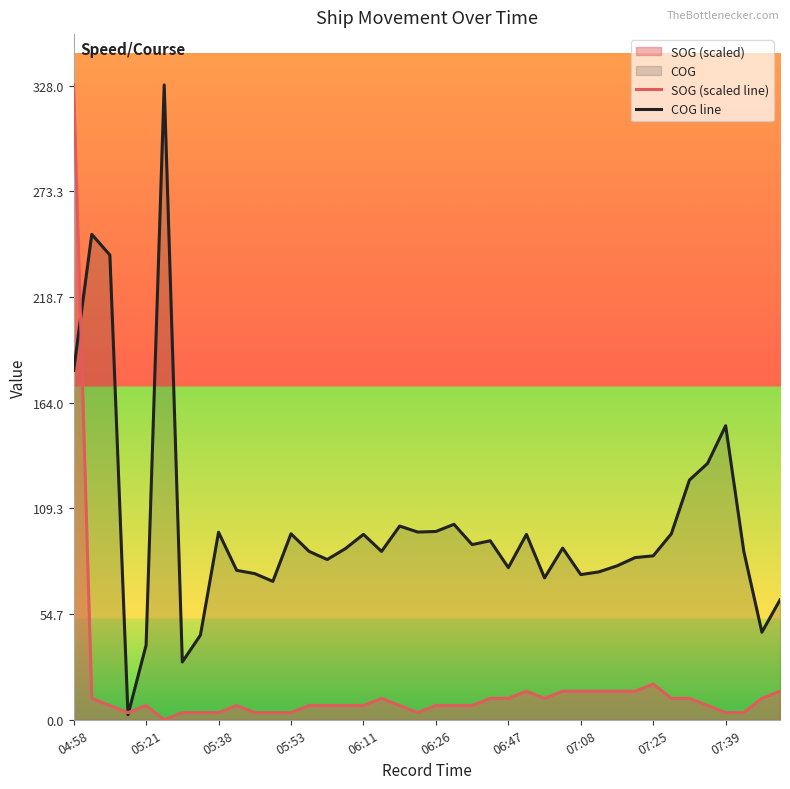

Read the SOG (scaled line) value at 07:08.

14.8